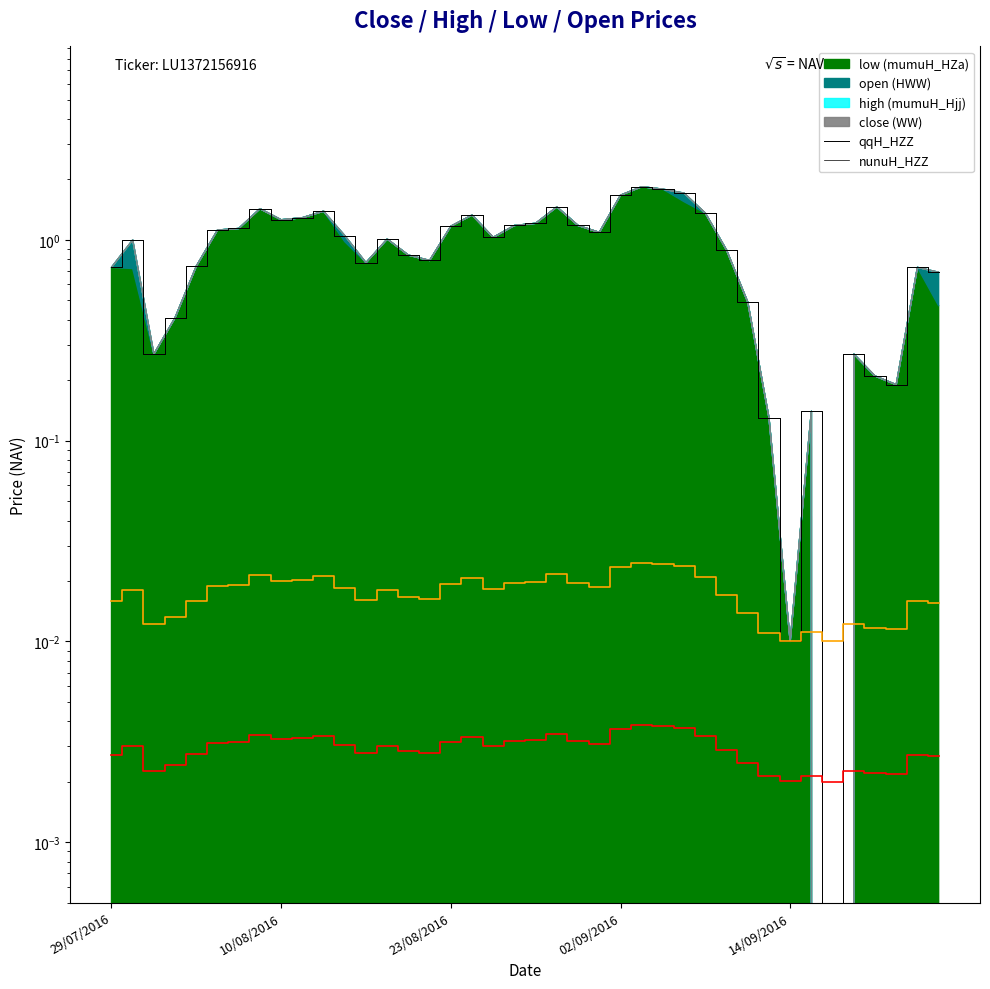

At 23/08/2016, list the series in order from largest to smallest.

nunuH_HZZ, qqH_HZZ